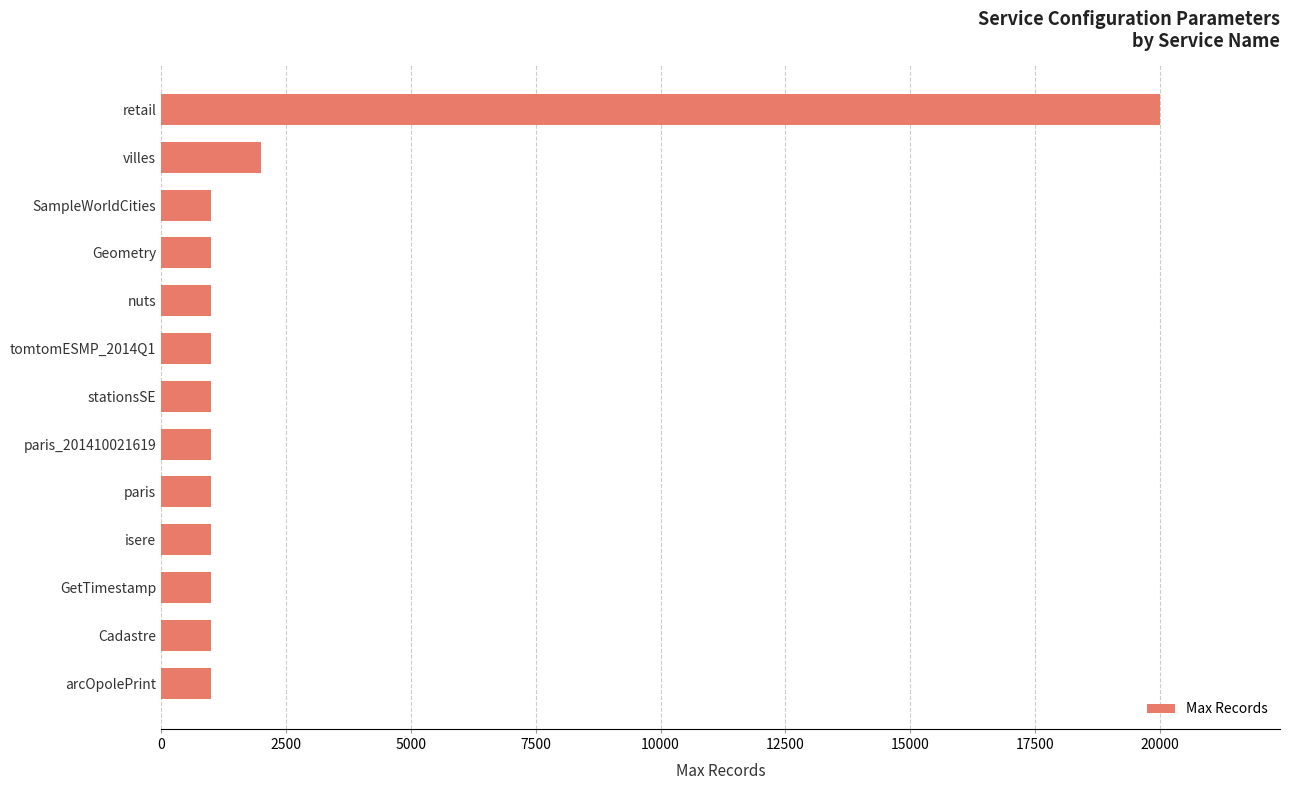

What is the change in value from GetTimestamp to villes?

+1000